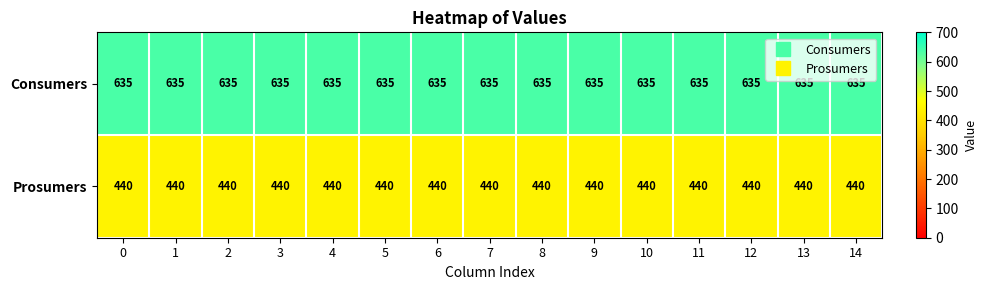

Is the value of Prosumers at 5 greater than the value of Consumers at 1?

No